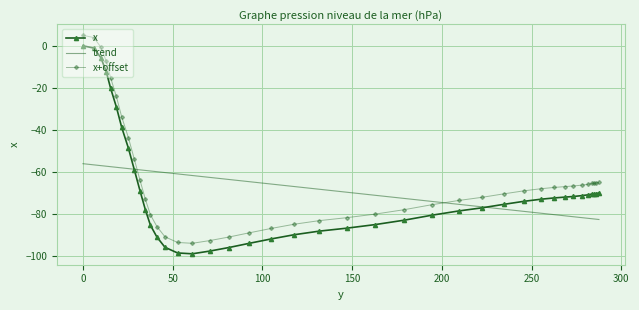

Reading right to left, transcribe all the data shown in this chart.

-70.1	-70.4	-70.5	-70.6	-71.0	-71.4	-71.8	-72.1	-72.5	-73.1	-74.1	-75.5	-77.2	-78.7	-80.7	-83.1	-85.2	-86.9	-88.3	-90.0	-92.0	-94.1	-96.1	-97.8	-99.1	-98.7	-96.0	-91.1	-85.5	-78.2	-69.1	-59.0	-48.7	-38.9	-29.1	-20.2	-12.4	-5.7	-1.1	0.0